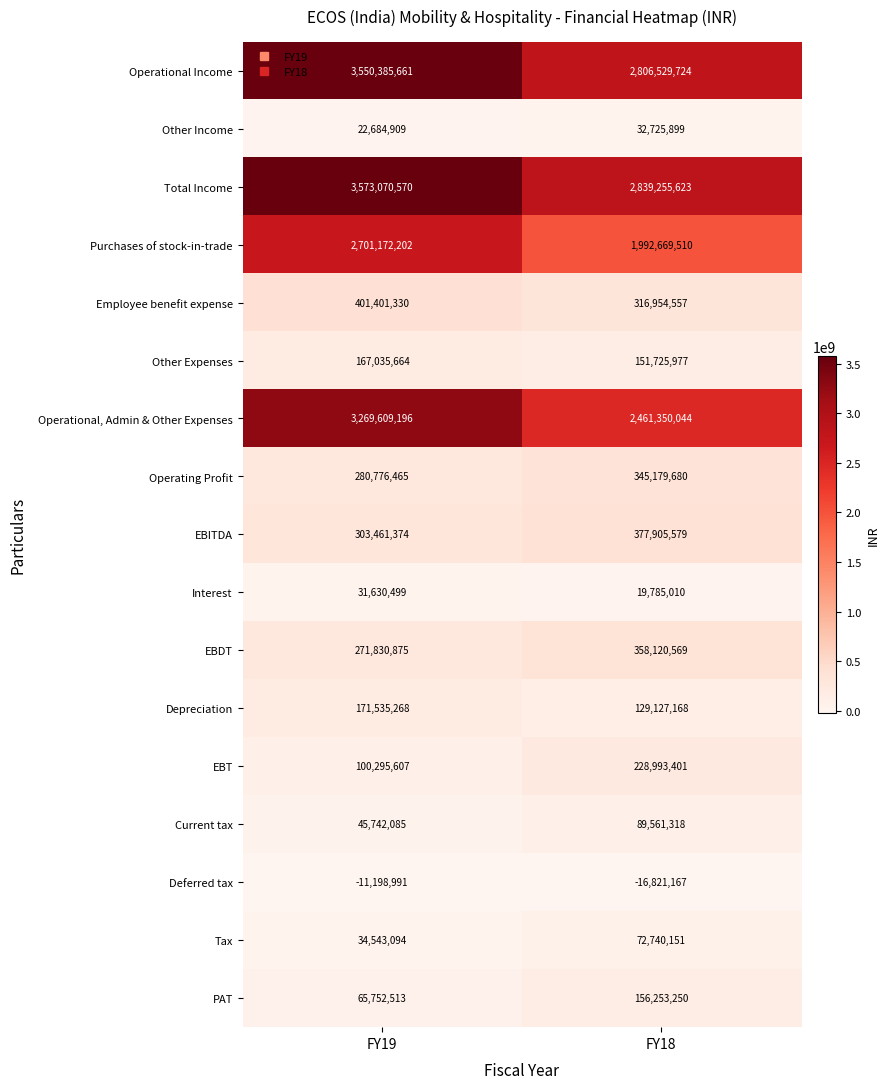

What is the minimum value shown in the chart?

-16821167